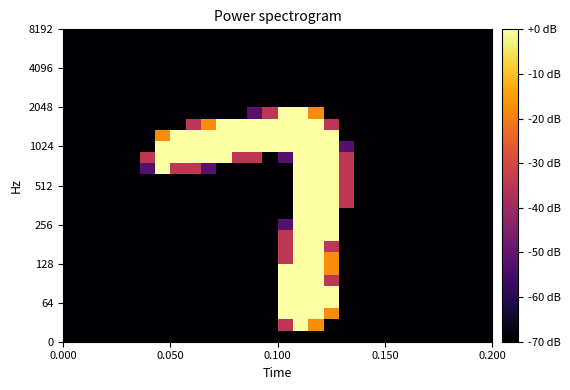

What is the minimum value shown in the chart?

-70.0